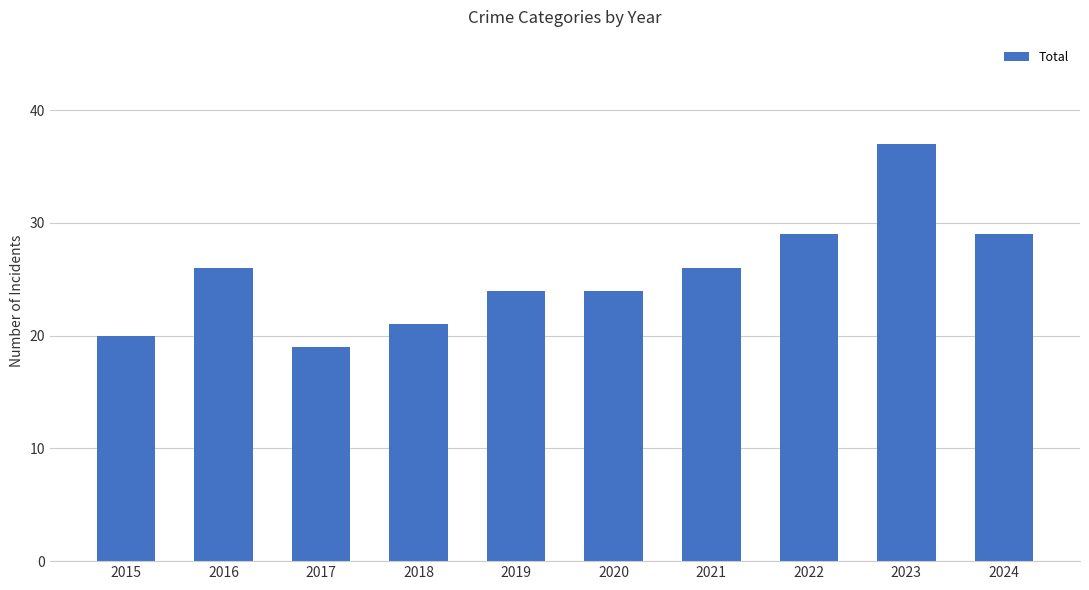

What is the sum of the values at 2018 and 2017?

40